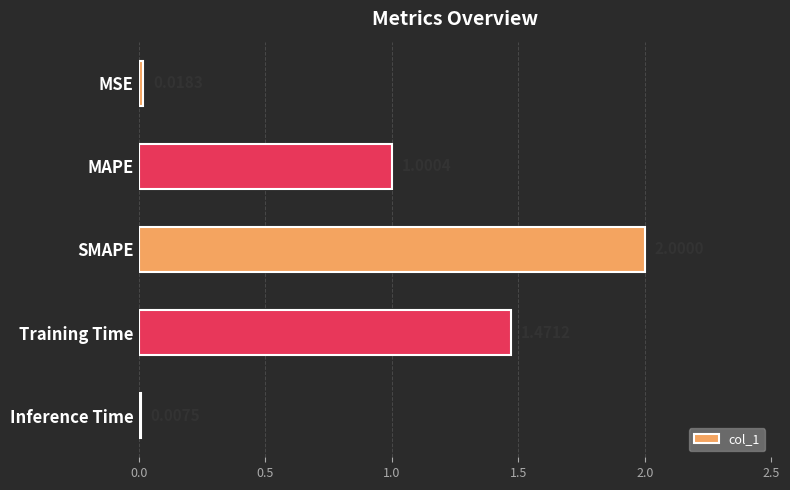

What is the sum of all values?

4.5